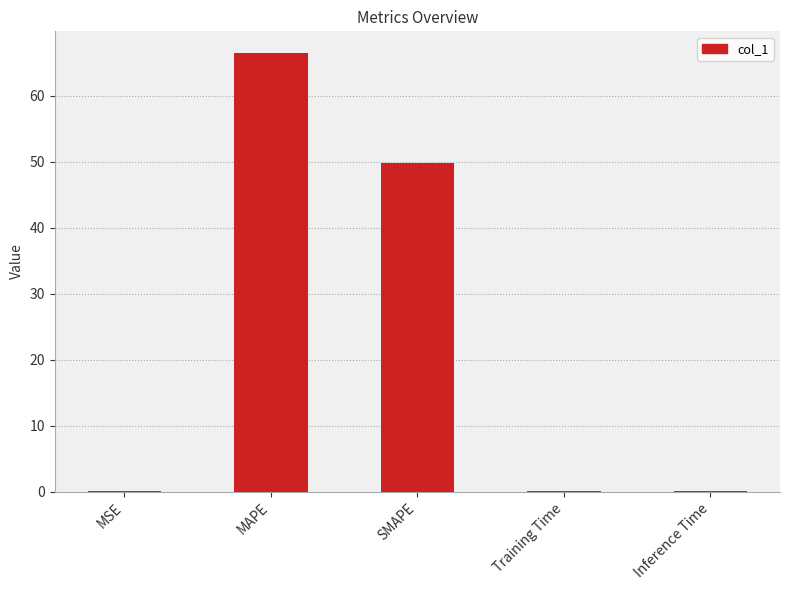

What is the sum of all values?

116.6